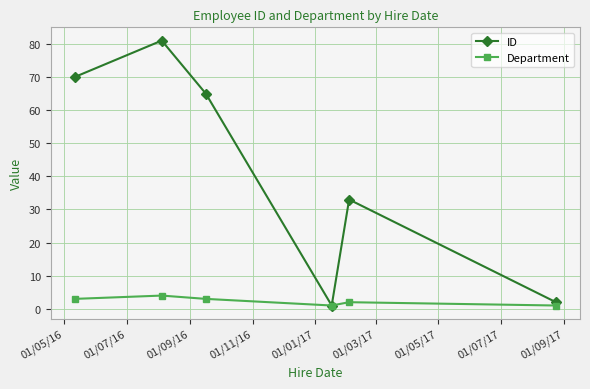

What is the greatest value displayed?

81